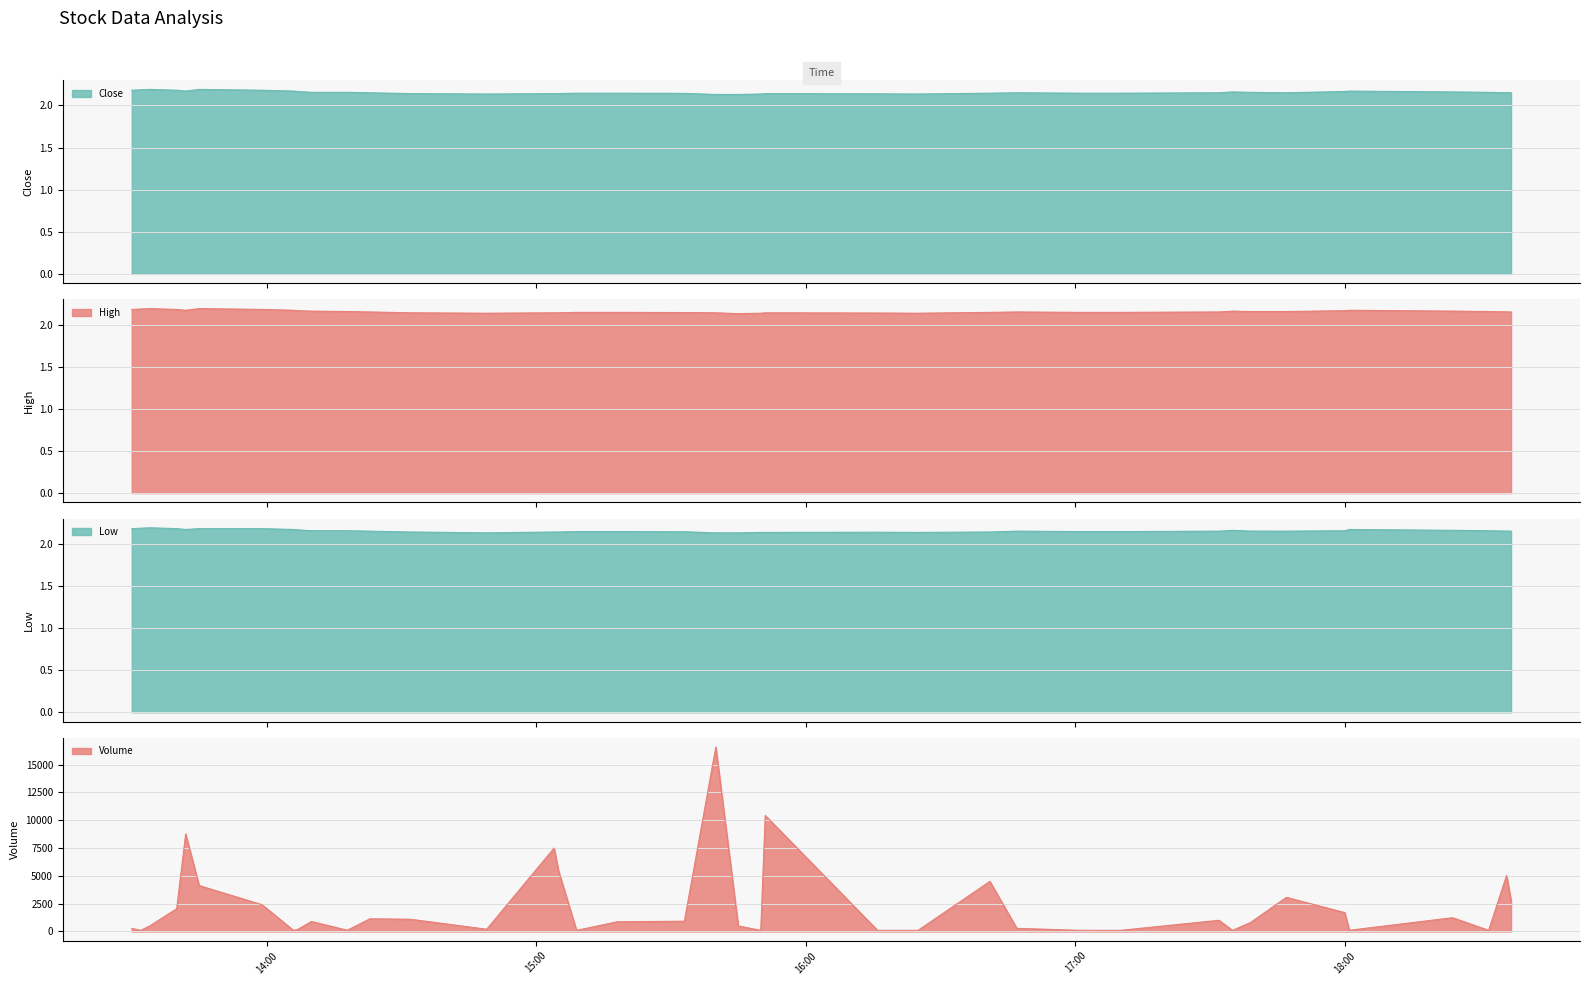

What is the difference between the maximum and minimum values in the Close series?

0.1